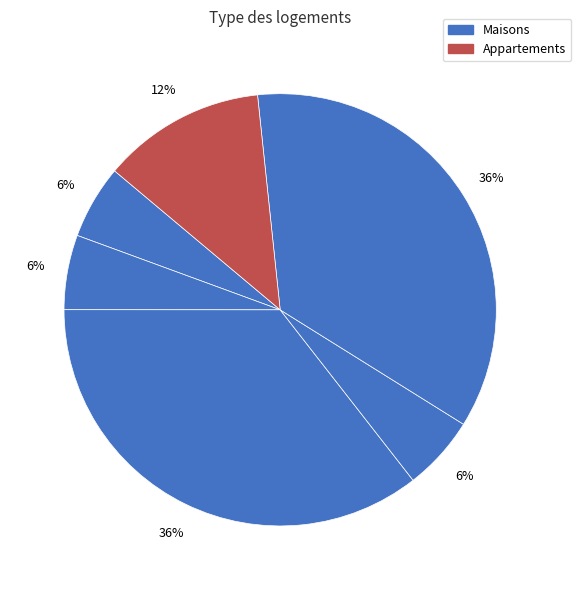

How many segments does this pie chart have?

6